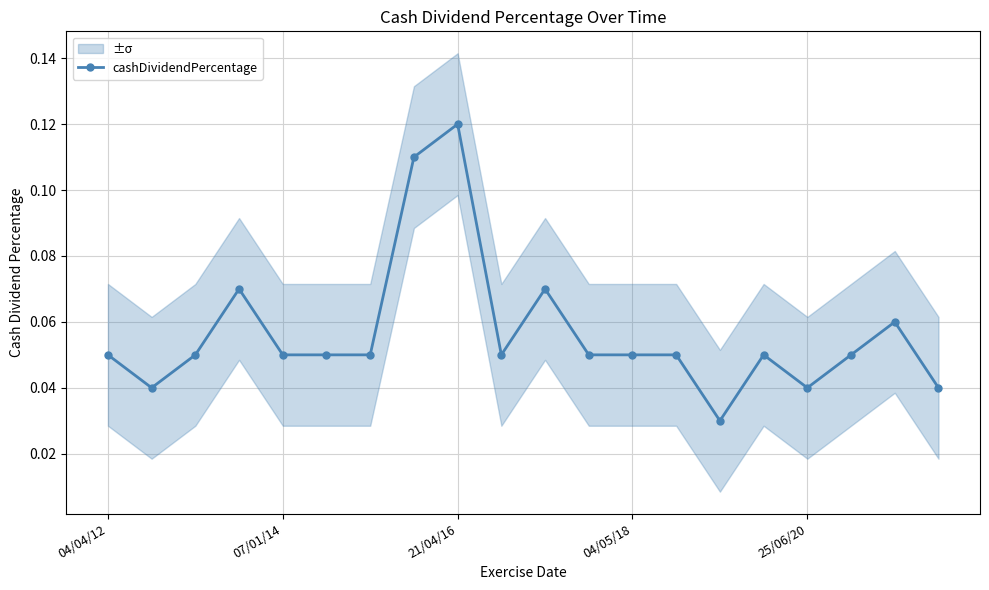

Does the chart display data point markers on the line(s)?

Yes